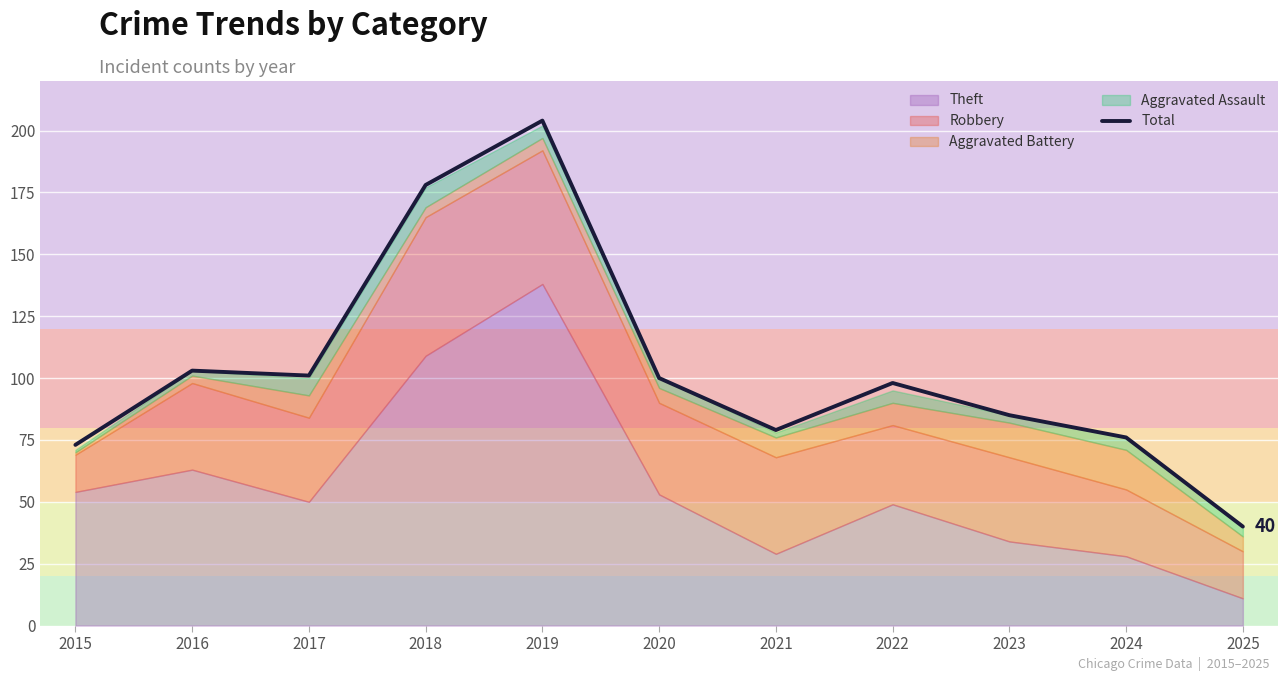

Reading left to right, transcribe all the data shown in this chart.

2015=73	2016=103	2017=101	2018=178	2019=204	2020=100	2021=79	2022=98	2023=85	2024=76	2025=40